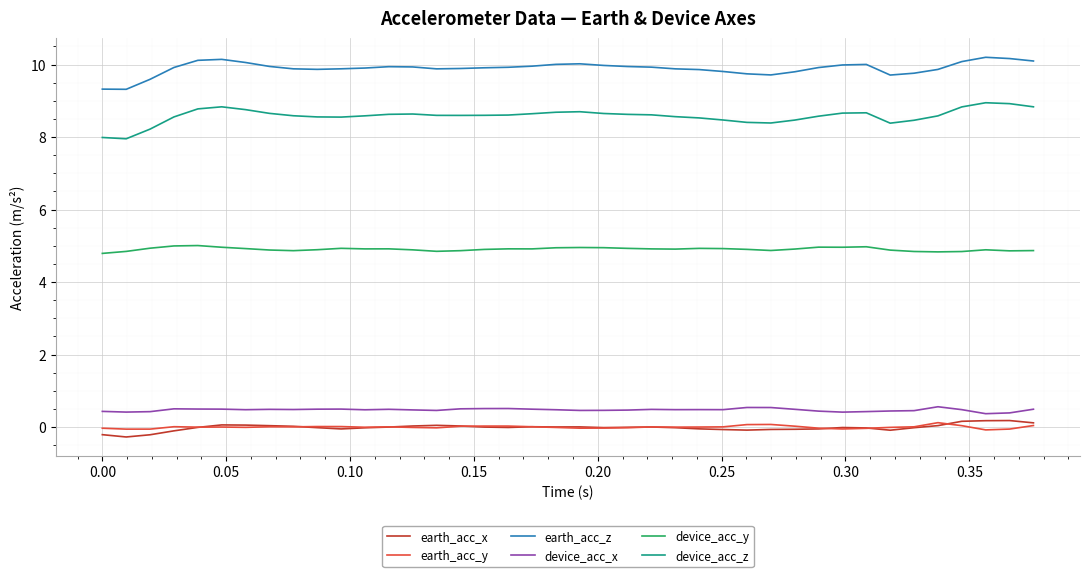

Is this an area chart (filled region under the line)?

No